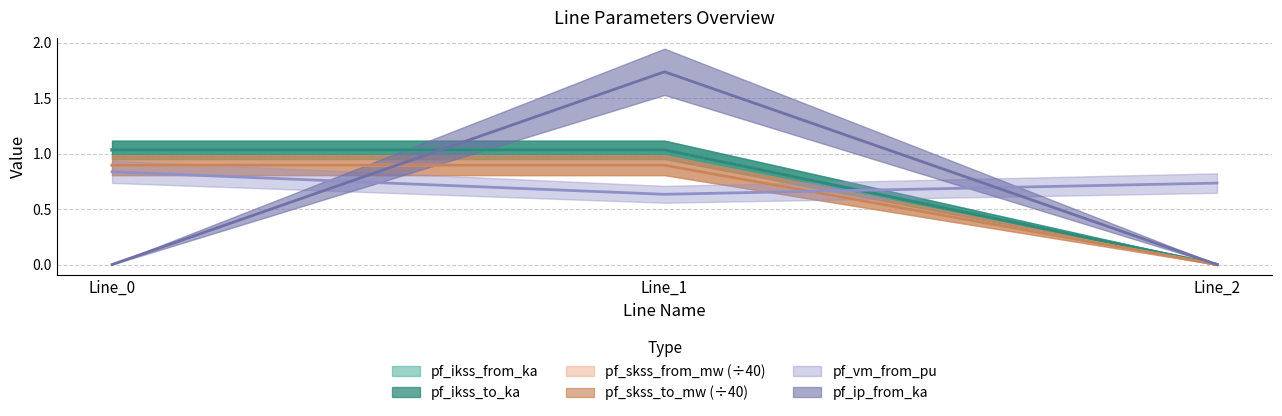

At which category is the sum across all series the highest?

Line_1